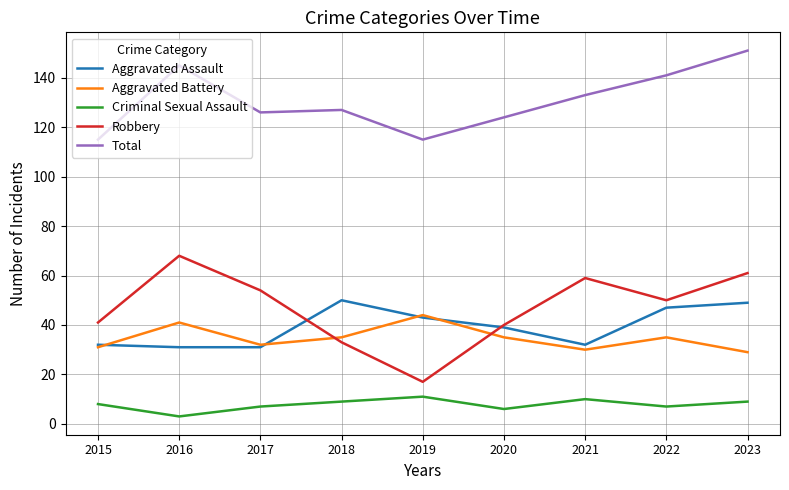

What is the sum of the Total values at 2019 and 2018?

242